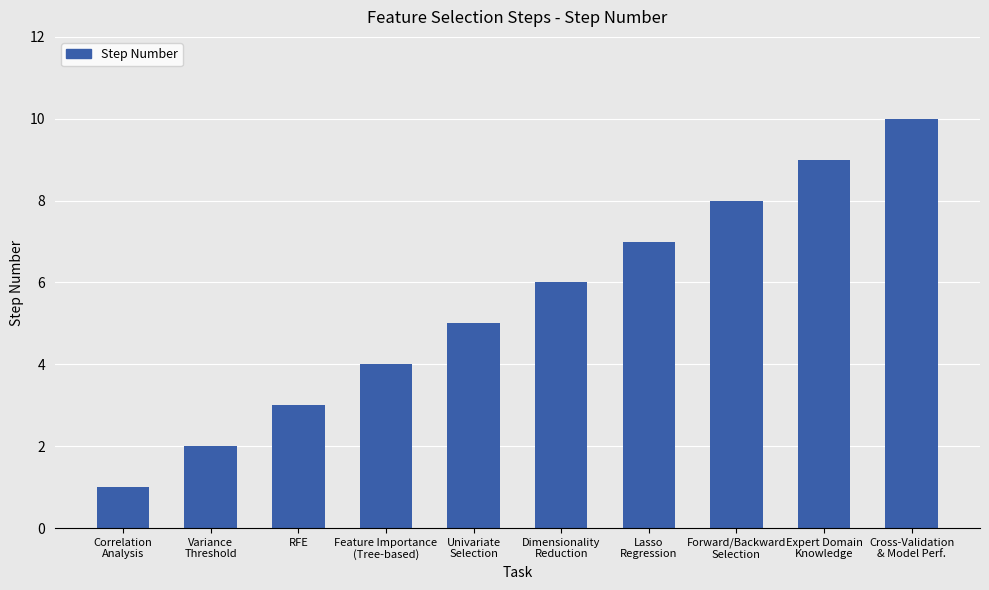

Are the bars horizontal?

No